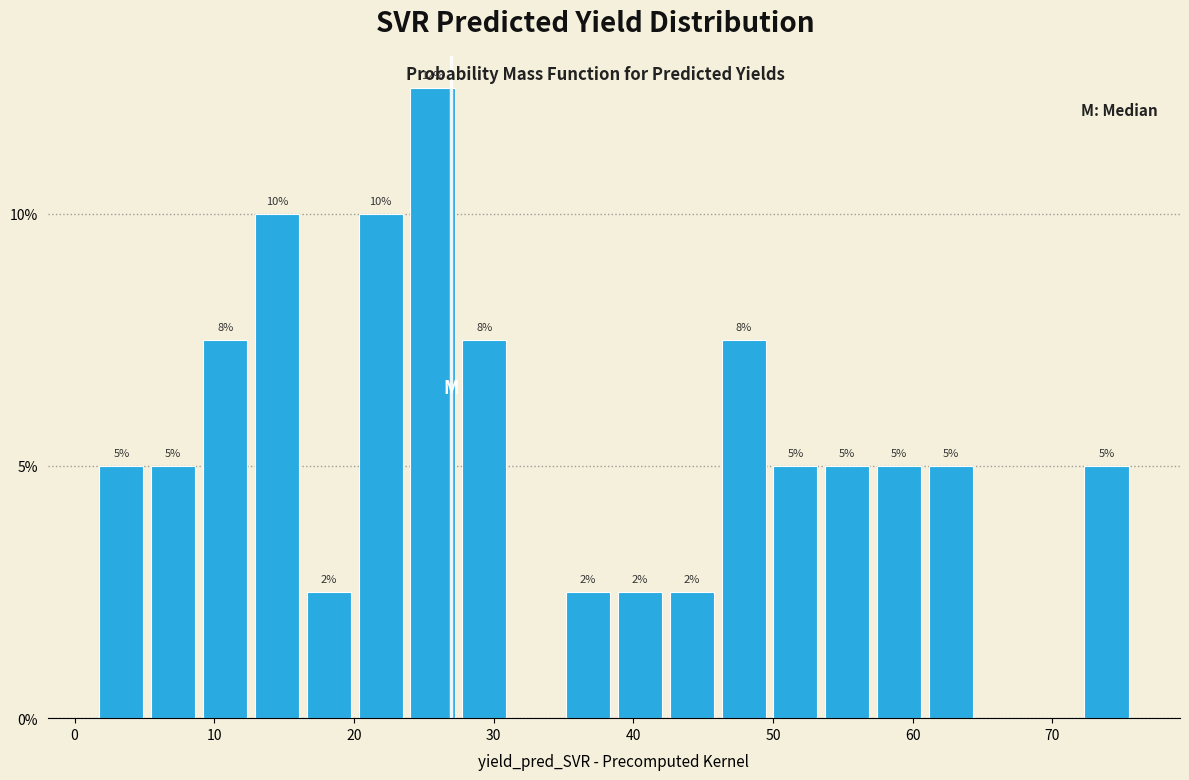

Read against the x-axis, roughly where is the centre of the tallest bar?

26